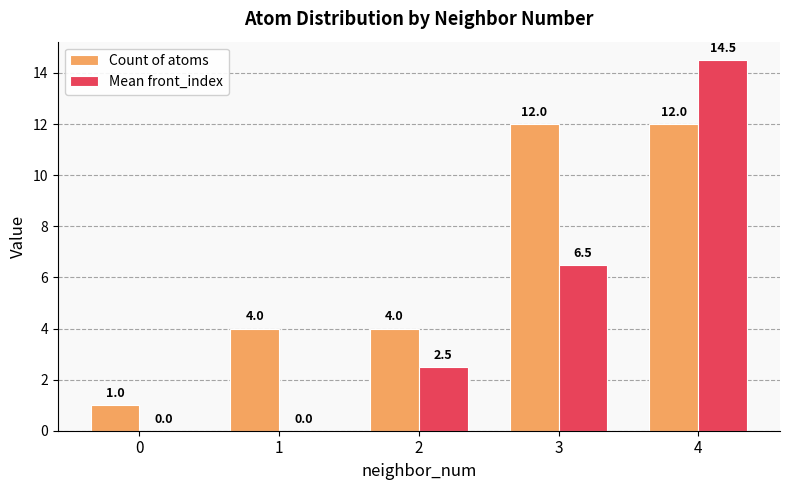

What is the maximum value for Count of atoms?

12.0